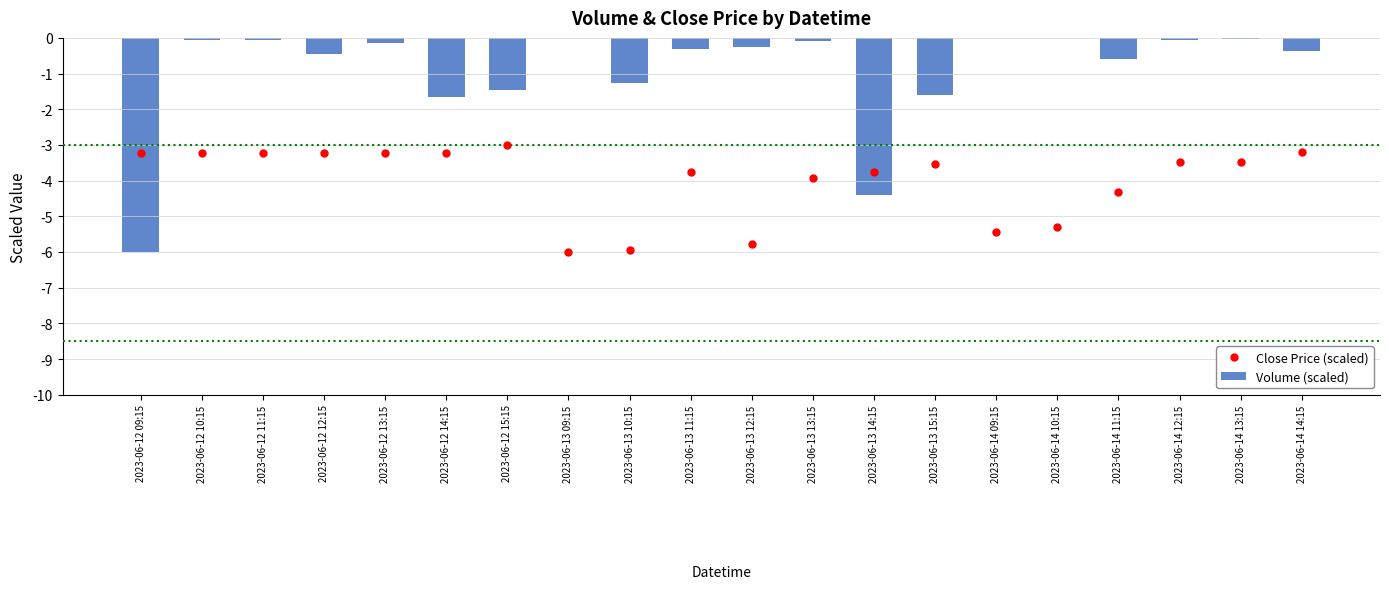

Which series has the largest total across all categories?

Volume (scaled)